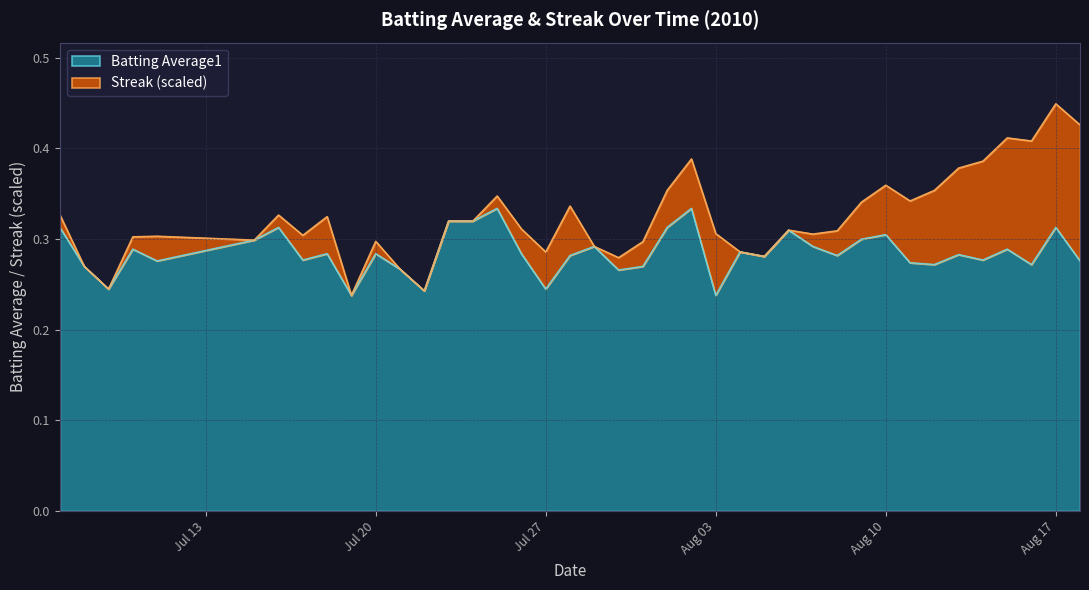

What is the difference between the maximum and minimum values?

0.1